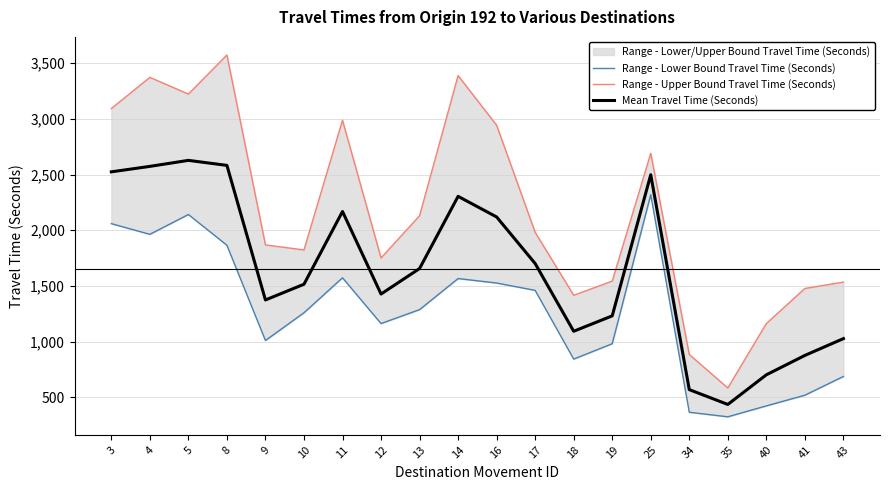

What is the difference between the maximum and second lowest values in the Mean Travel Time (Seconds) series?

2058